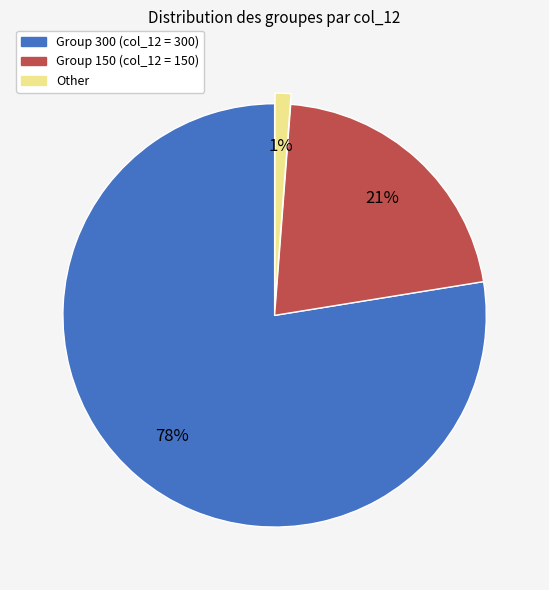

To the nearest percent, what is the average slice percentage?

33%